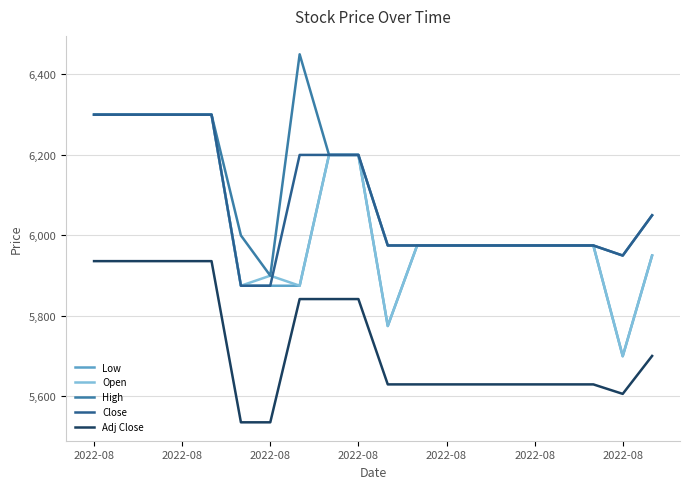

True or false: Adj Close and Close intersect in this chart.

False